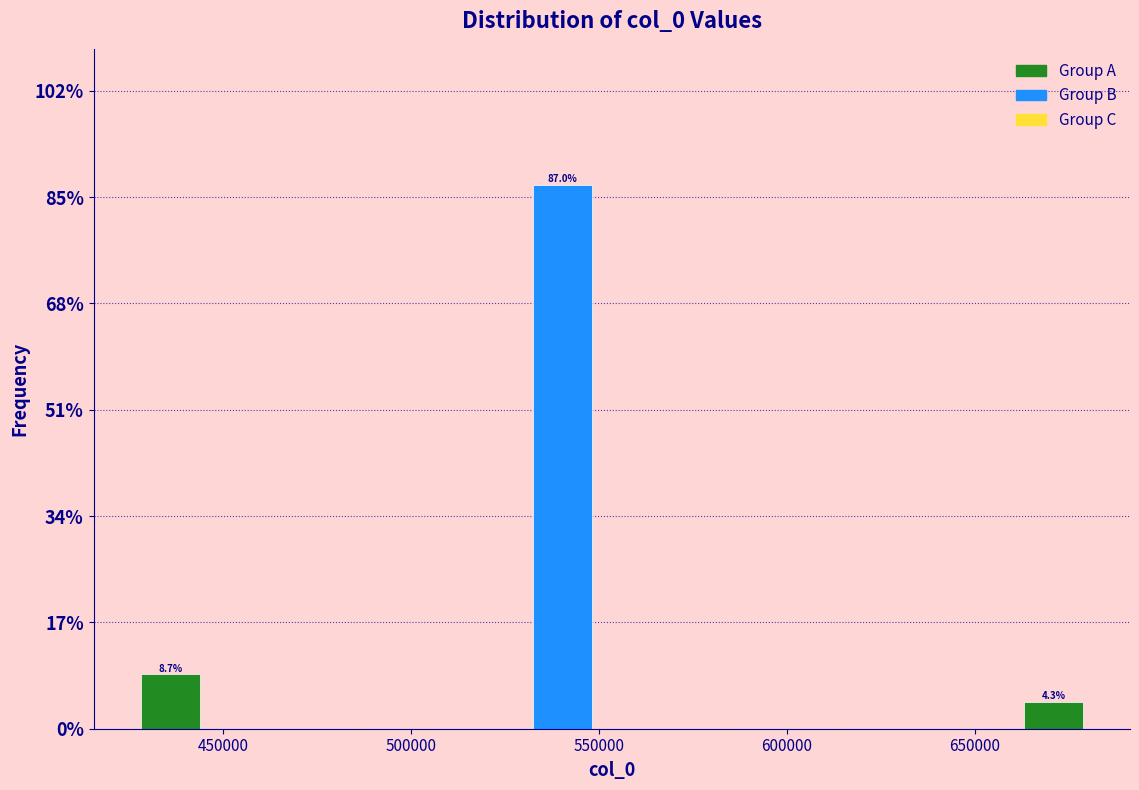

Which range on the x-axis has the tallest bar?

525000 to 555000